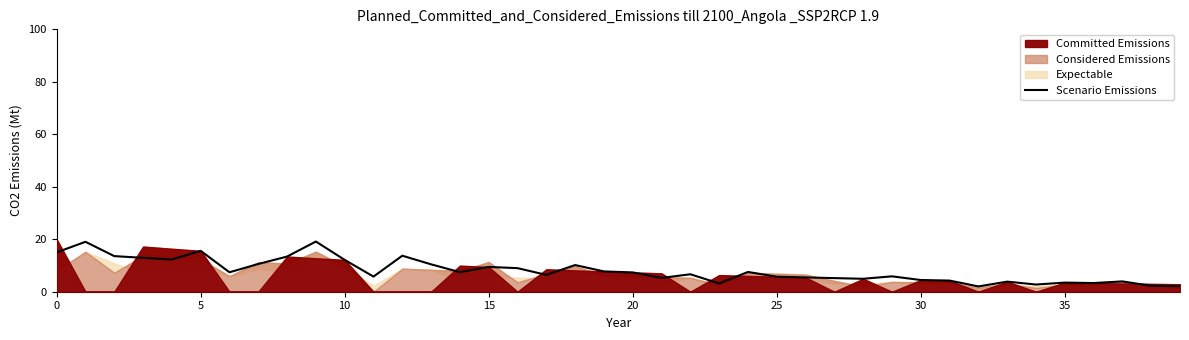

What is the difference between the values at 16 and 14?

1.5